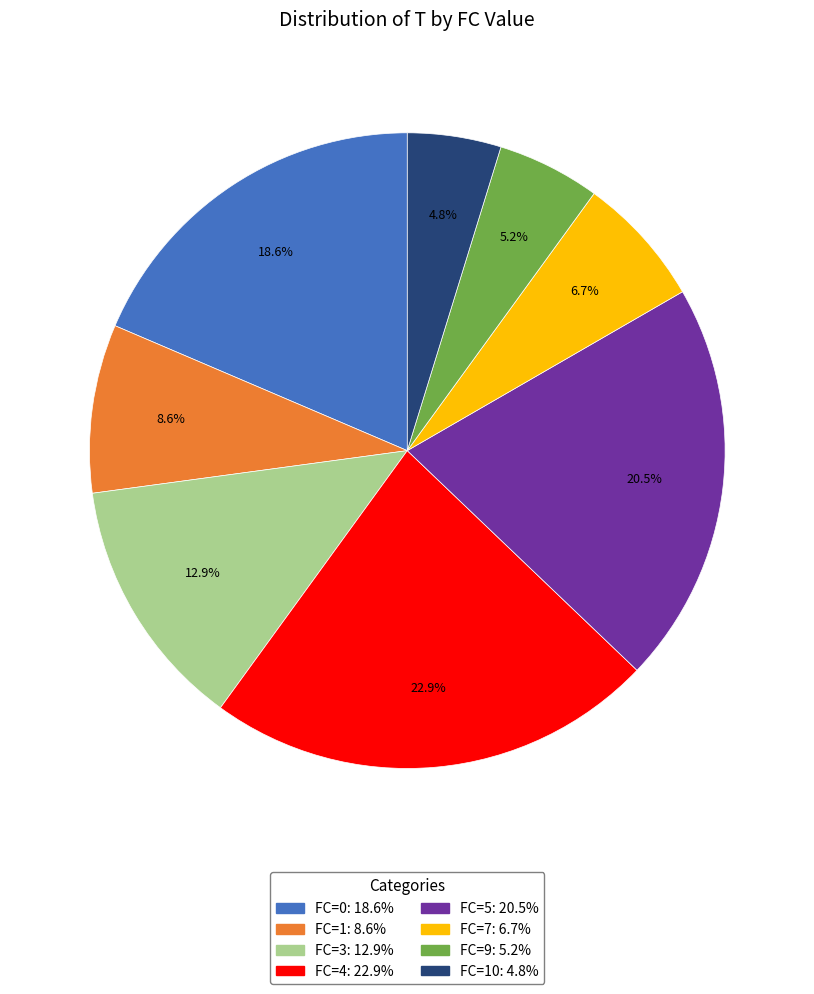

Is there any slice that represents more than half of the pie?

No